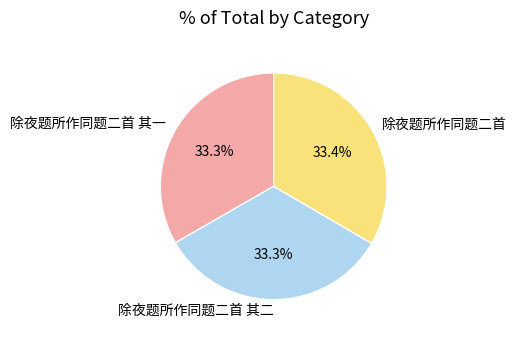

The 除夜题所作同题二首 其二 slice represents 33% of the pie. True or false?

True